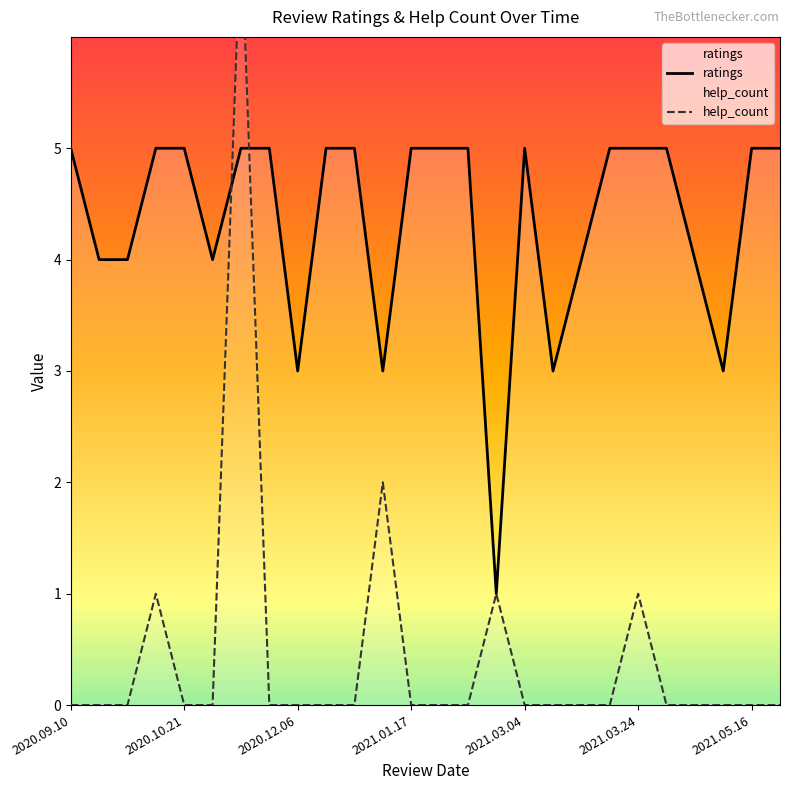

What are all the series names shown in the legend?

ratings, help_count